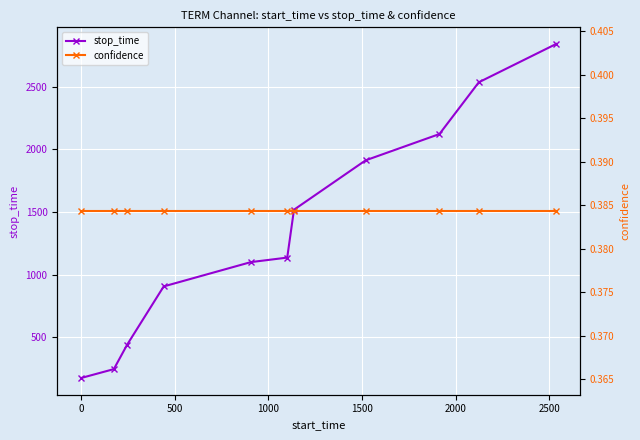

How many values in the stop_time series exceed 1136?

5